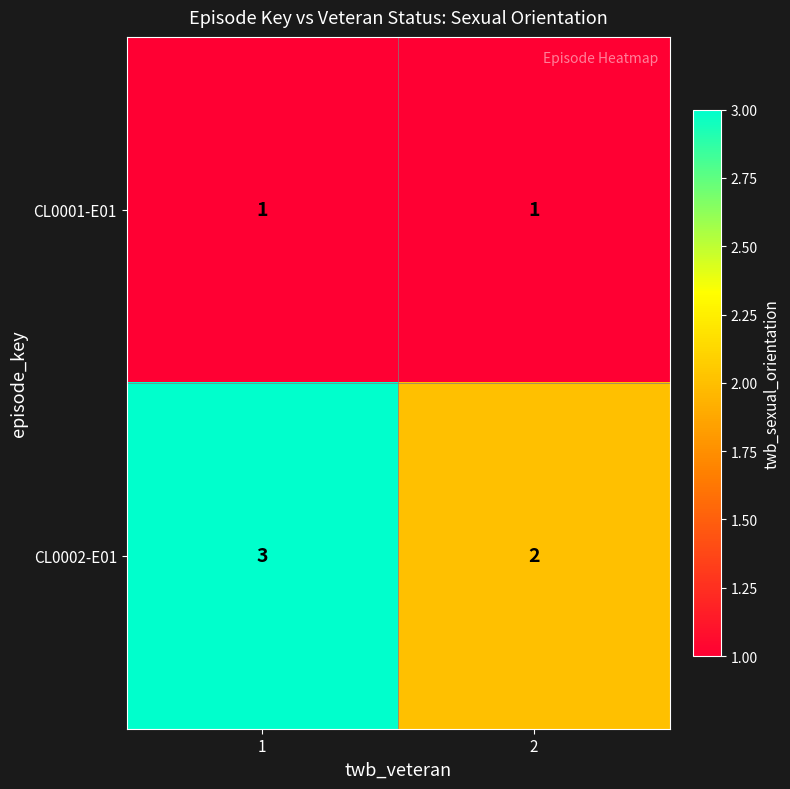

At which category is the sum across all series the highest?

1